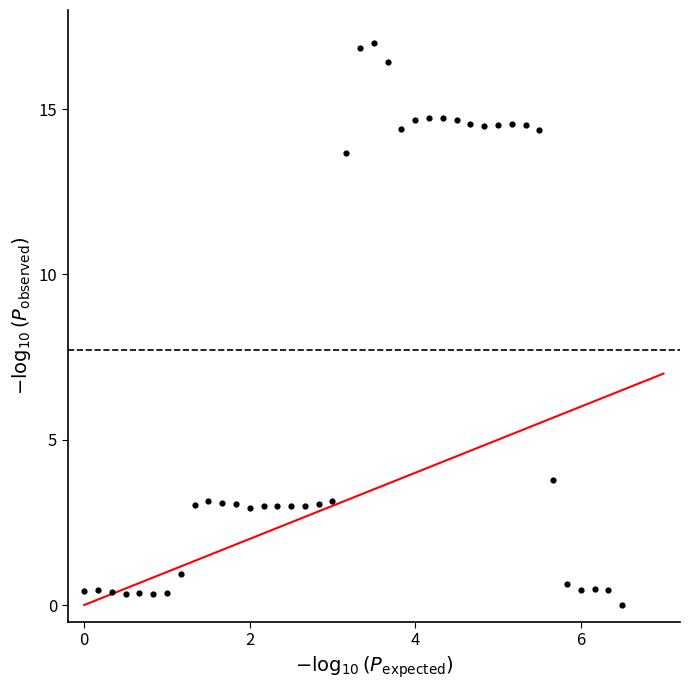

What is the range of Y values (max minus min)?

17.0